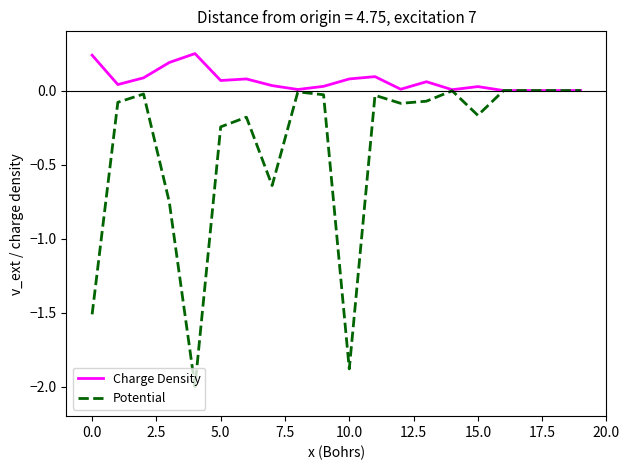

What is the minimum value for Potential?

-2.0